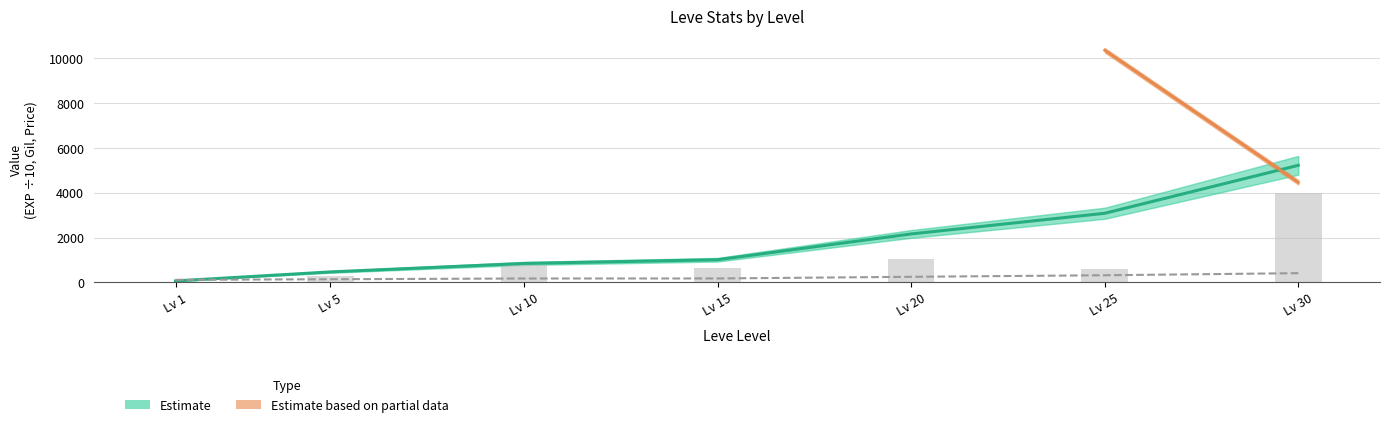

Which series has the largest total across all categories?

Leve EXP (scaled)